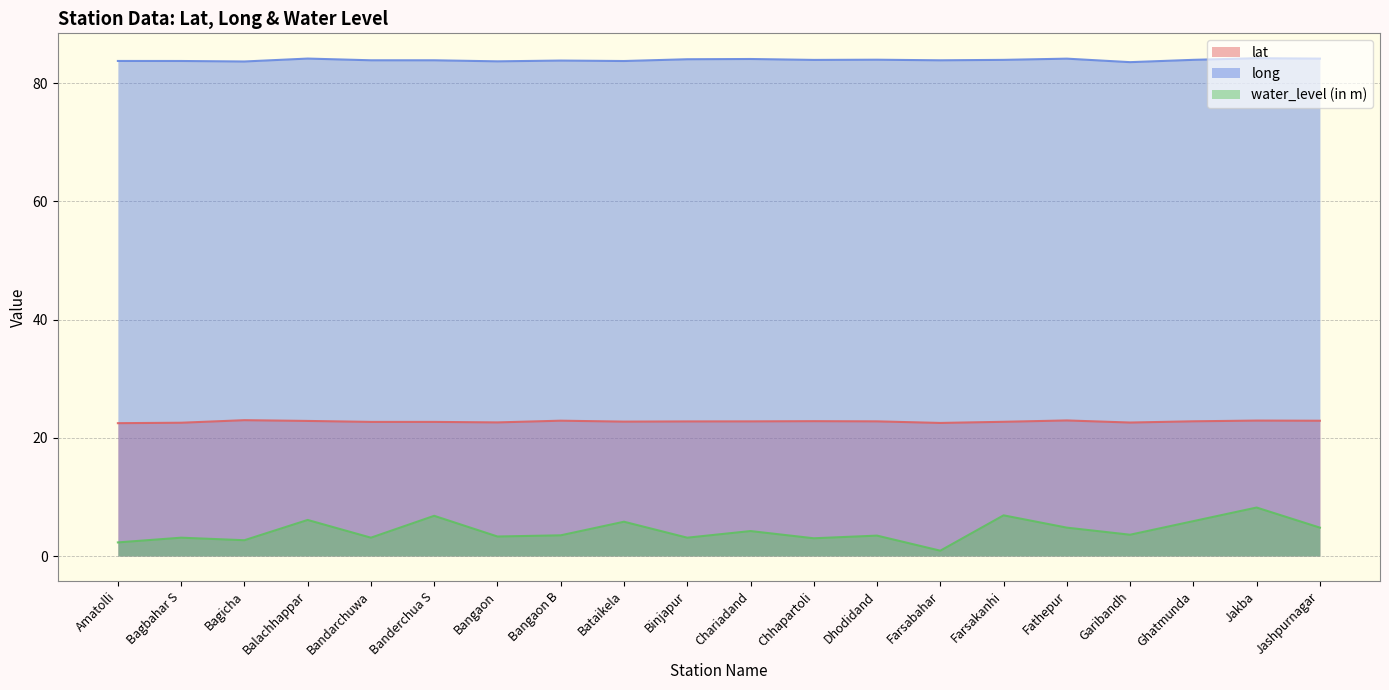

What is the sum of the water_level (in m) values at Balachhappar and Garibandh?

9.7